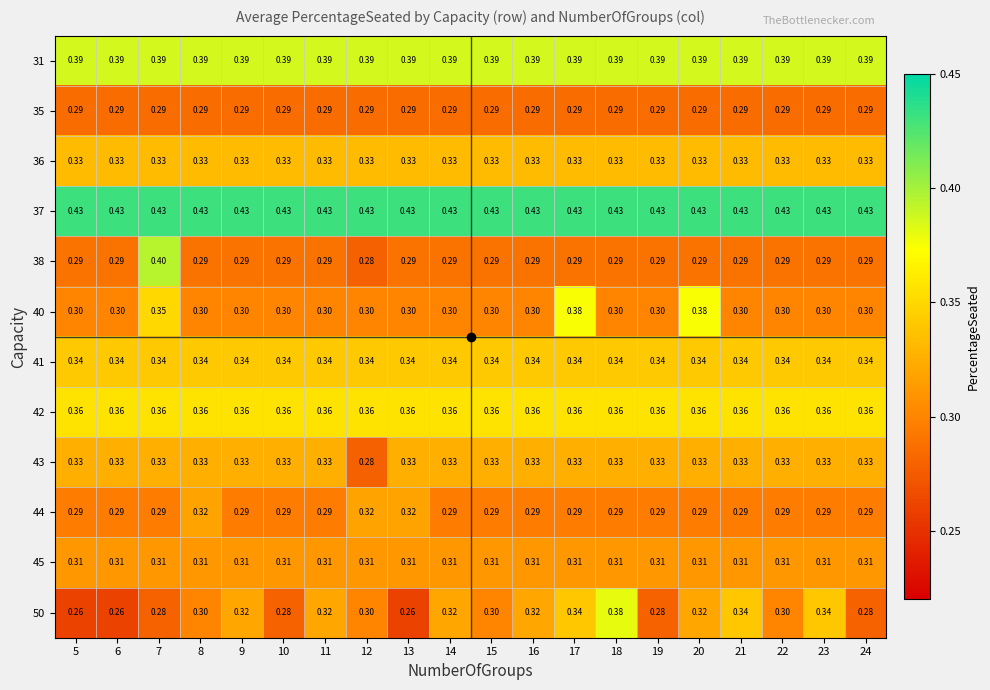

Is the value of 43 at 12 greater than the value of 36 at 9?

No